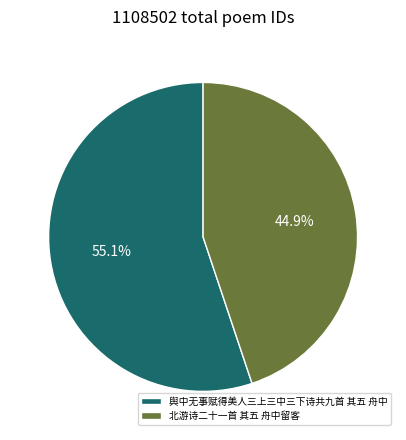

To the nearest percent, what is the average slice percentage?

50%